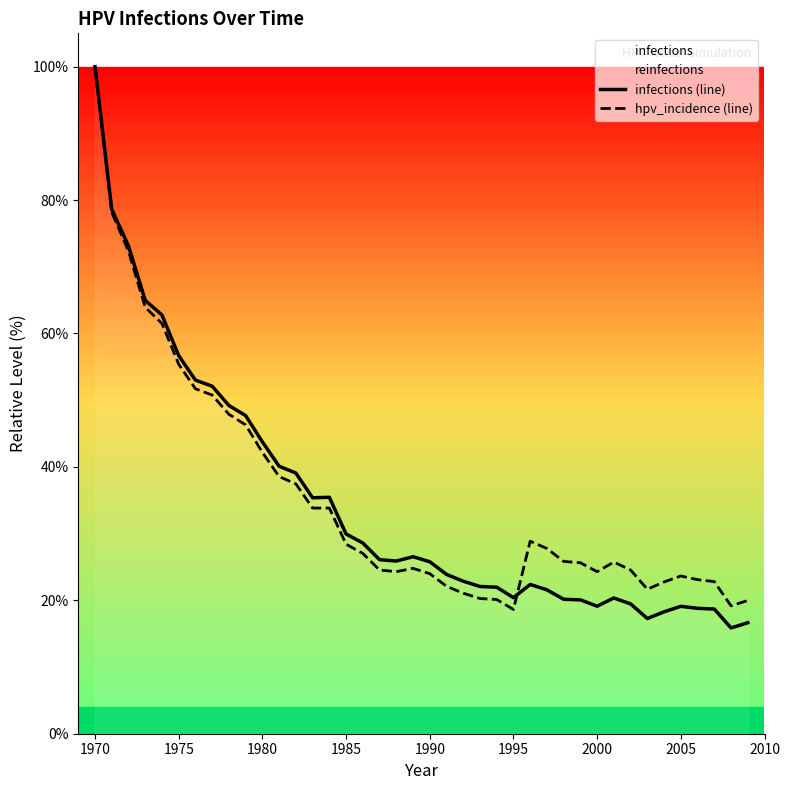

How many data points in infections (line) are above 25?

21